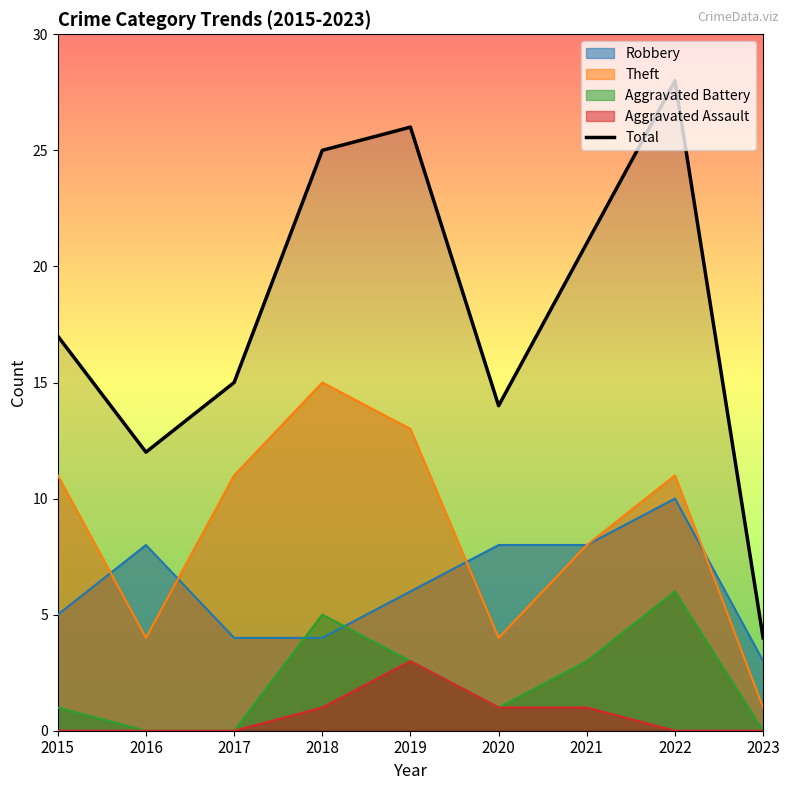

What is the difference between the second highest and second lowest values?

14